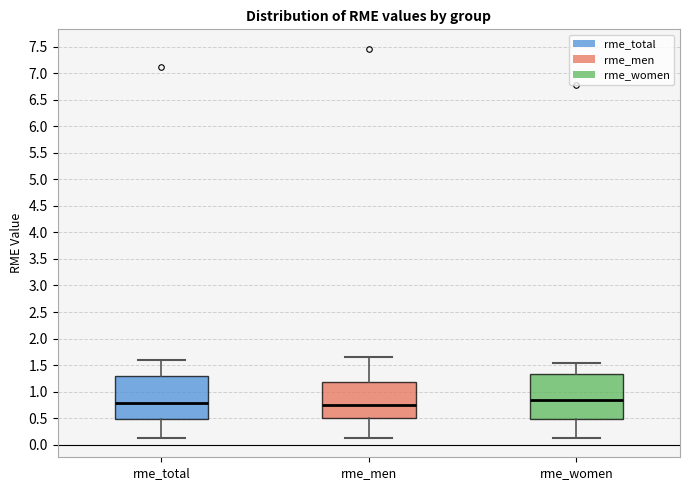

Where does the median line of the box for rme_men sit on the y-axis? The values are not printed on the chart, so give them approximately, as read against the axis.

0.75